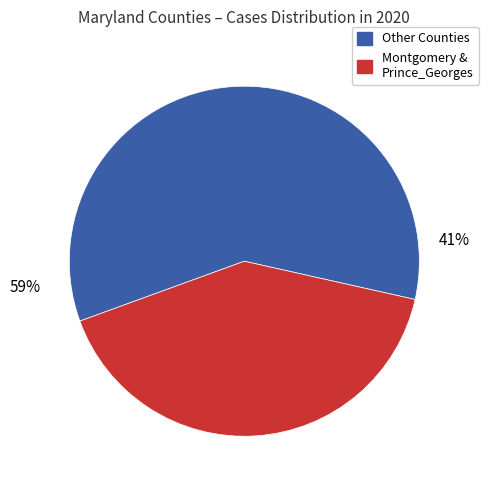

Does Prince_Georges represent more than half of the total?

No